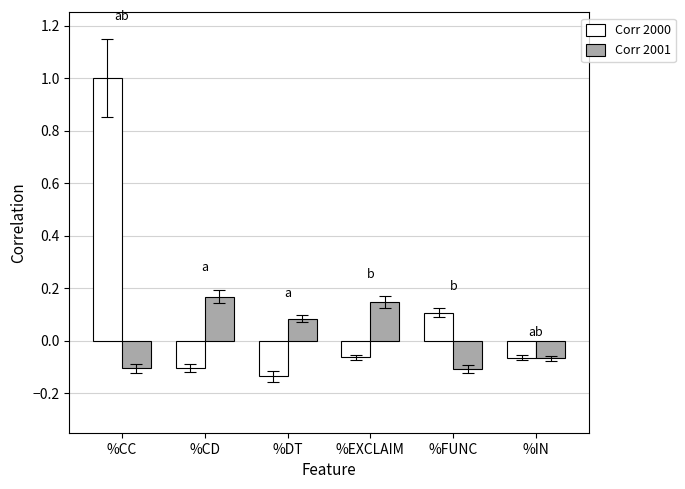

How many negative values does the Corr 2001 series have?

3